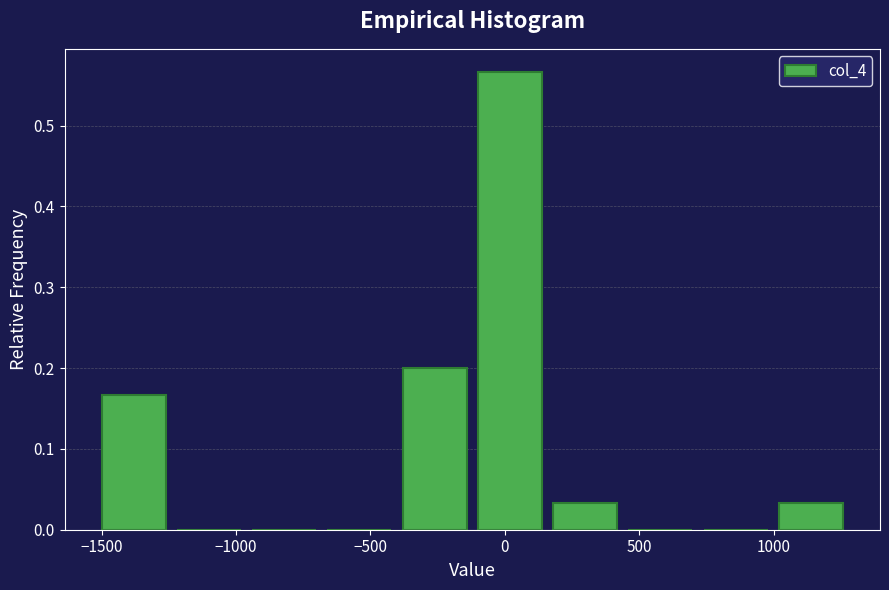

Which range on the x-axis has the tallest bar?

-100 to 180